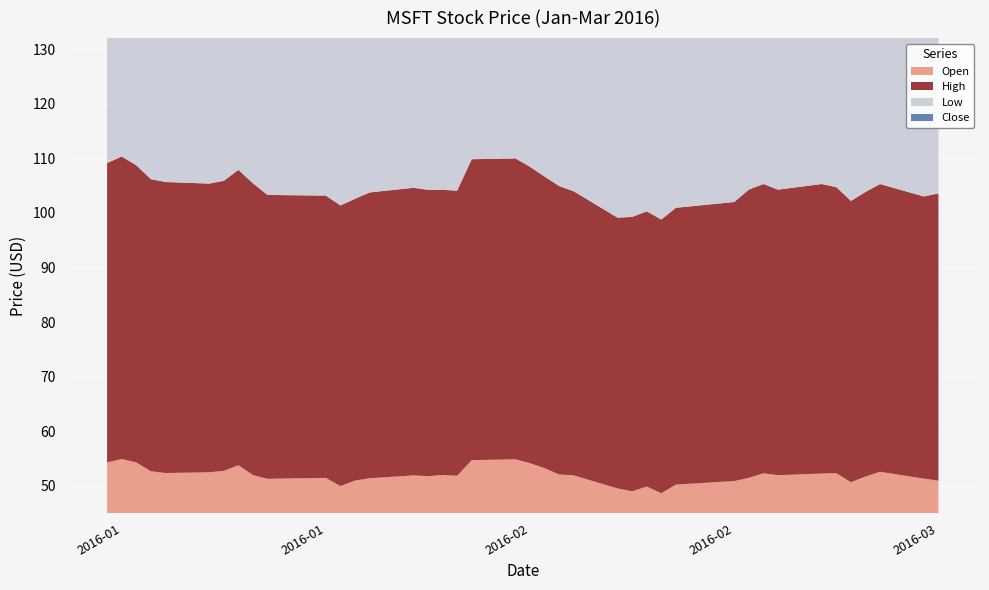

Reading left to right, transcribe all the data shown in this chart.

Open: 2016-01-04=54.3	2016-01-05=54.9	2016-01-06=54.3	2016-01-07=52.7	2016-01-08=52.4	2016-01-11=52.5	2016-01-12=52.8	2016-01-13=53.8	2016-01-14=52.0	2016-01-15=51.3	2016-01-19=51.5	2016-01-20=50.0	2016-01-21=51.0	2016-01-22=51.4	2016-01-25=51.9	2016-01-26=51.8	2016-01-27=52.0	2016-01-28=51.9	2016-01-29=54.7	2016-02-01=54.9	2016-02-02=54.2	2016-02-03=53.2	2016-02-04=52.1	2016-02-05=51.9	2016-02-08=49.5	2016-02-09=49.0	2016-02-10=49.9	2016-02-11=48.7	2016-02-12=50.2	2016-02-16=50.9	2016-02-17=51.5	2016-02-18=52.3	2016-02-19=52.0	2016-02-22=52.3	2016-02-23=52.3	2016-02-24=50.7	2016-02-25=51.7	2016-02-26=52.6	2016-02-29=51.4	2016-03-01=51.0
High: 2016-01-04=54.8	2016-01-05=55.4	2016-01-06=54.4	2016-01-07=53.5	2016-01-08=53.3	2016-01-11=52.9	2016-01-12=53.1	2016-01-13=54.1	2016-01-14=53.4	2016-01-15=52.0	2016-01-19=51.7	2016-01-20=51.4	2016-01-21=51.6	2016-01-22=52.3	2016-01-25=52.6	2016-01-26=52.4	2016-01-27=52.2	2016-01-28=52.2	2016-01-29=55.1	2016-02-01=55.1	2016-02-02=54.3	2016-02-03=53.4	2016-02-04=52.8	2016-02-05=52.0	2016-02-08=49.6	2016-02-09=50.2	2016-02-10=50.4	2016-02-11=50.1	2016-02-12=50.7	2016-02-16=51.1	2016-02-17=52.8	2016-02-18=53.0	2016-02-19=52.3	2016-02-22=53.0	2016-02-23=52.4	2016-02-24=51.5	2016-02-25=52.1	2016-02-26=52.7	2016-02-29=51.6	2016-03-01=52.6
Low: 2016-01-04=53.4	2016-01-05=54.5	2016-01-06=53.6	2016-01-07=52.1	2016-01-08=52.1	2016-01-11=51.5	2016-01-12=52.1	2016-01-13=51.3	2016-01-14=51.6	2016-01-15=50.3	2016-01-19=50.1	2016-01-20=49.1	2016-01-21=50.3	2016-01-22=51.3	2016-01-25=51.6	2016-01-26=51.5	2016-01-27=51.0	2016-01-28=51.2	2016-01-29=54.0	2016-02-01=54.5	2016-02-02=52.6	2016-02-03=51.3	2016-02-04=51.4	2016-02-05=49.6	2016-02-08=48.2	2016-02-09=48.7	2016-02-10=49.5	2016-02-11=48.5	2016-02-12=49.8	2016-02-16=50.1	2016-02-17=51.5	2016-02-18=52.1	2016-02-19=51.5	2016-02-22=52.3	2016-02-23=51.0	2016-02-24=50.2	2016-02-25=50.6	2016-02-26=51.1	2016-02-29=50.7	2016-03-01=50.9
Close: 2016-01-04=54.8	2016-01-05=55.0	2016-01-06=54.0	2016-01-07=52.2	2016-01-08=52.3	2016-01-11=52.3	2016-01-12=52.8	2016-01-13=51.6	2016-01-14=53.1	2016-01-15=51.0	2016-01-19=50.6	2016-01-20=50.8	2016-01-21=50.5	2016-01-22=52.3	2016-01-25=51.8	2016-01-26=52.2	2016-01-27=51.2	2016-01-28=52.1	2016-01-29=55.1	2016-02-01=54.7	2016-02-02=53.0	2016-02-03=52.2	2016-02-04=52.0	2016-02-05=50.2	2016-02-08=49.4	2016-02-09=49.3	2016-02-10=49.7	2016-02-11=49.7	2016-02-12=50.5	2016-02-16=51.1	2016-02-17=52.4	2016-02-18=52.2	2016-02-19=51.8	2016-02-22=52.6	2016-02-23=51.2	2016-02-24=51.4	2016-02-25=52.1	2016-02-26=51.3	2016-02-29=50.9	2016-03-01=52.6